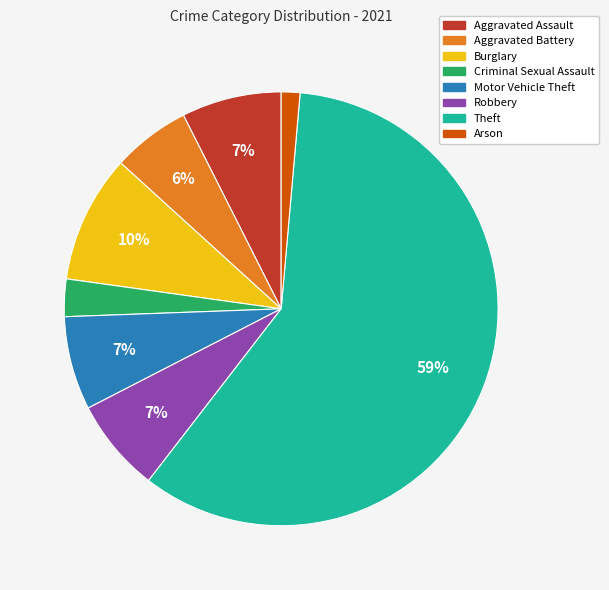

Count the number of slices in the pie.

8